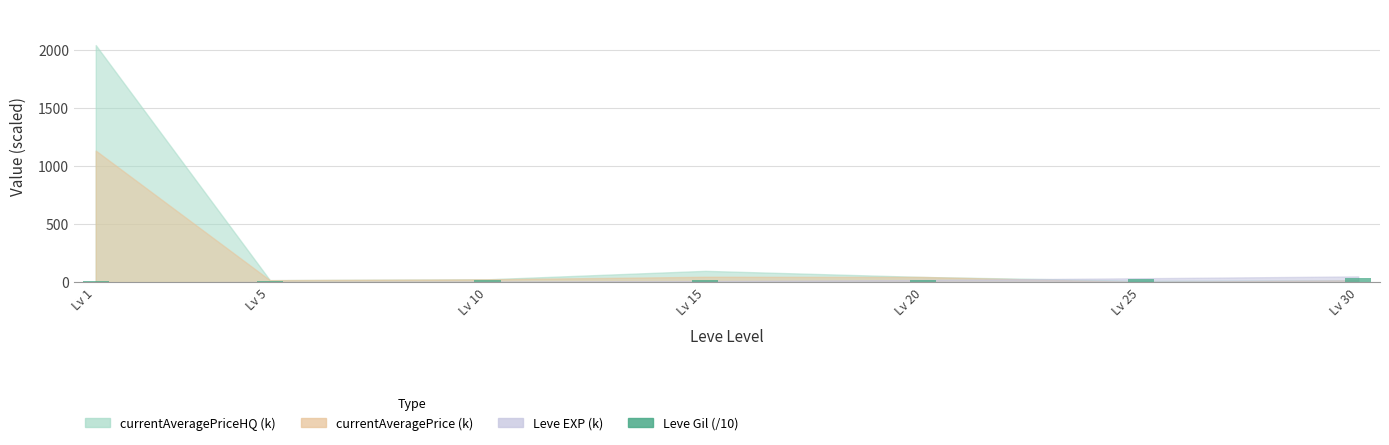

What is the sum of all values?

153.0